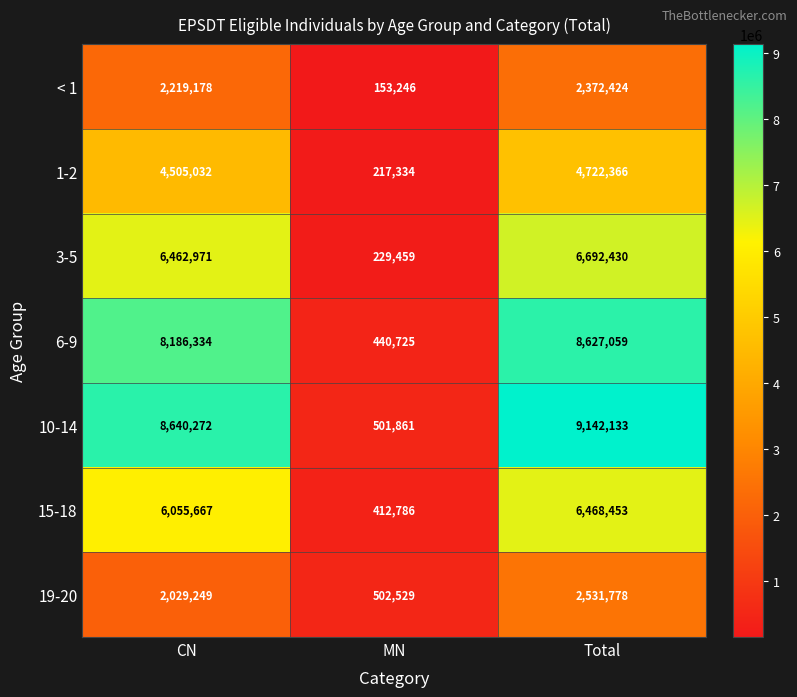

What is the total value across all series at Total?

40556643